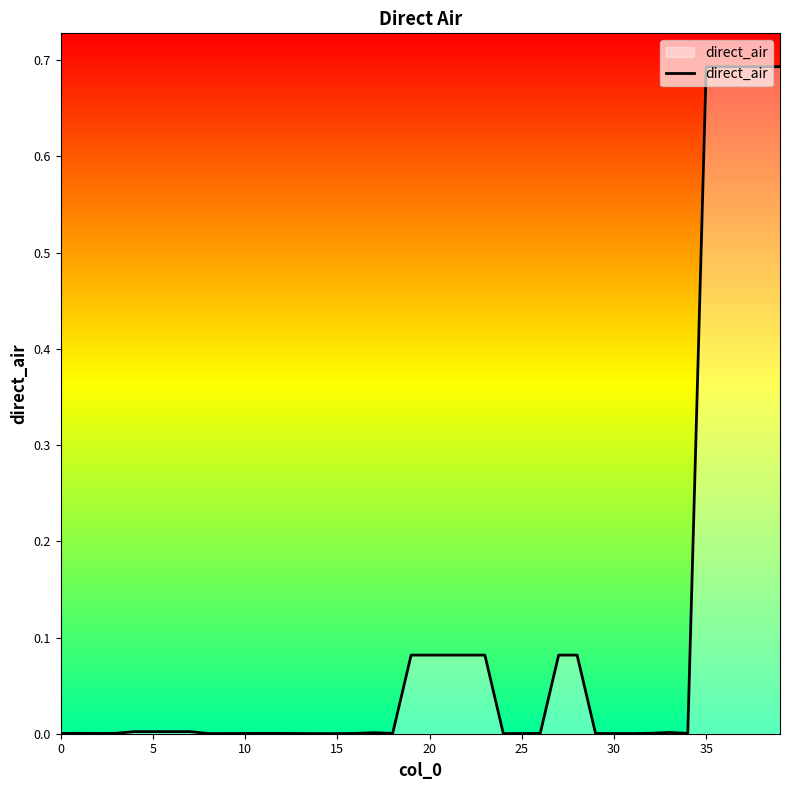

What is the maximum value shown in the chart?

0.7